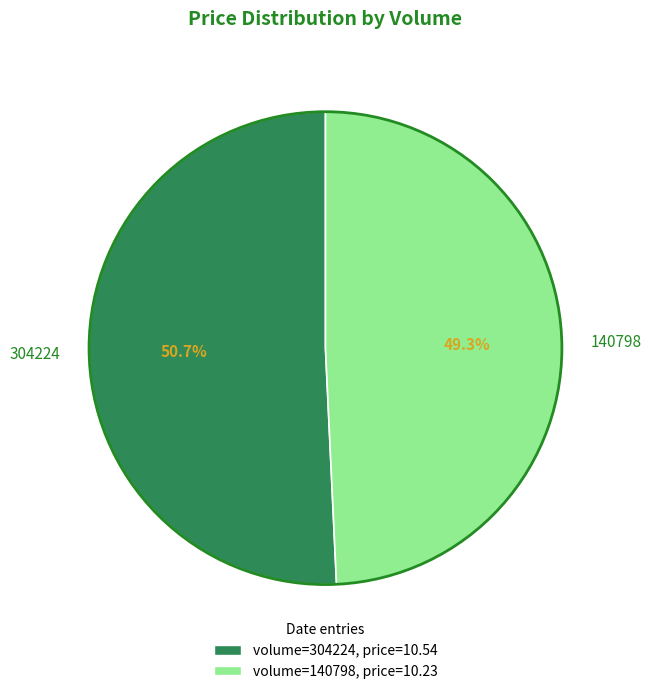

Is there any slice that represents more than half of the pie?

Yes